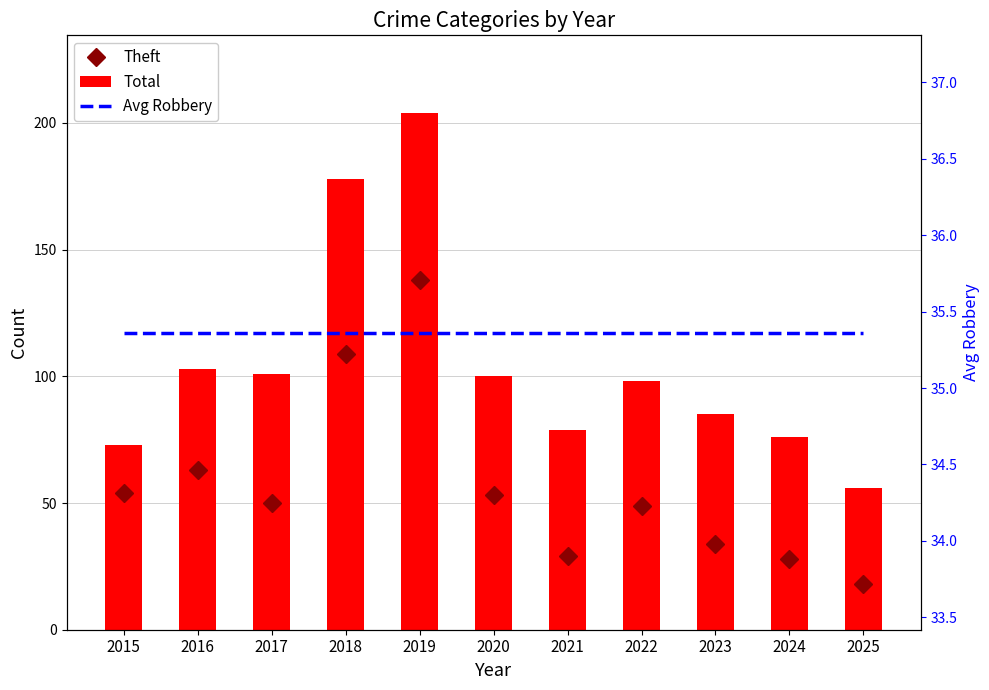

Which has a higher value, 2025 or 2023?

2023